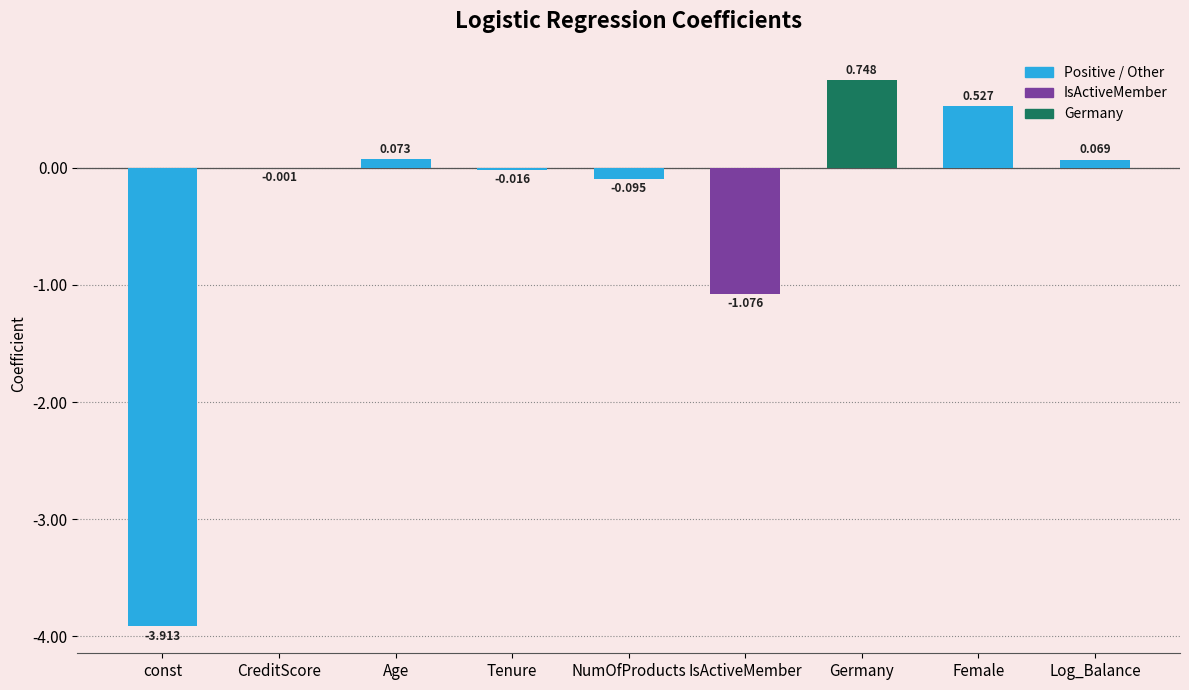

What is the sum of all values?

-3.7